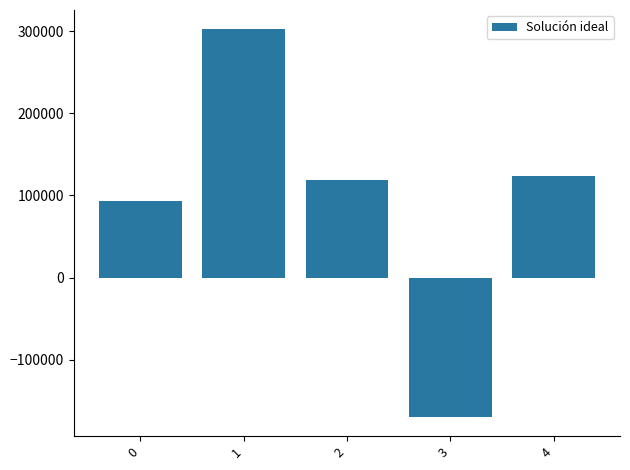

List the labels in order of value, smallest first.

3, 0, 2, 4, 1